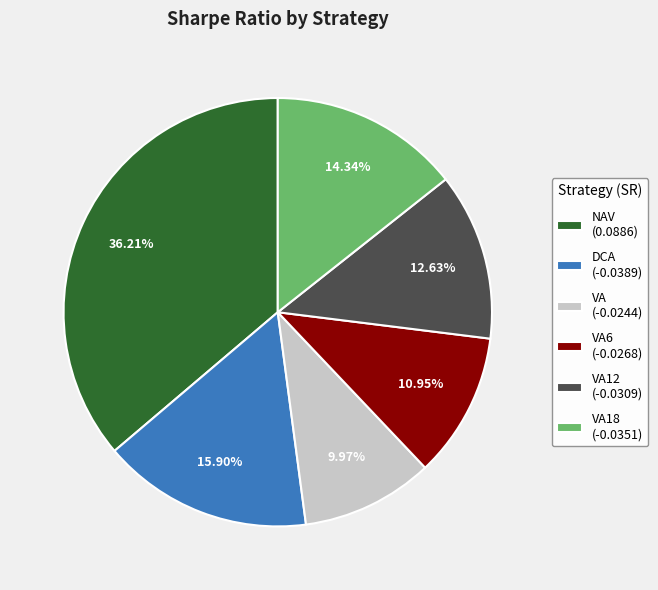

Do VA6 (-0.0268) and VA18 (-0.0351) together represent more than half of the pie?

No